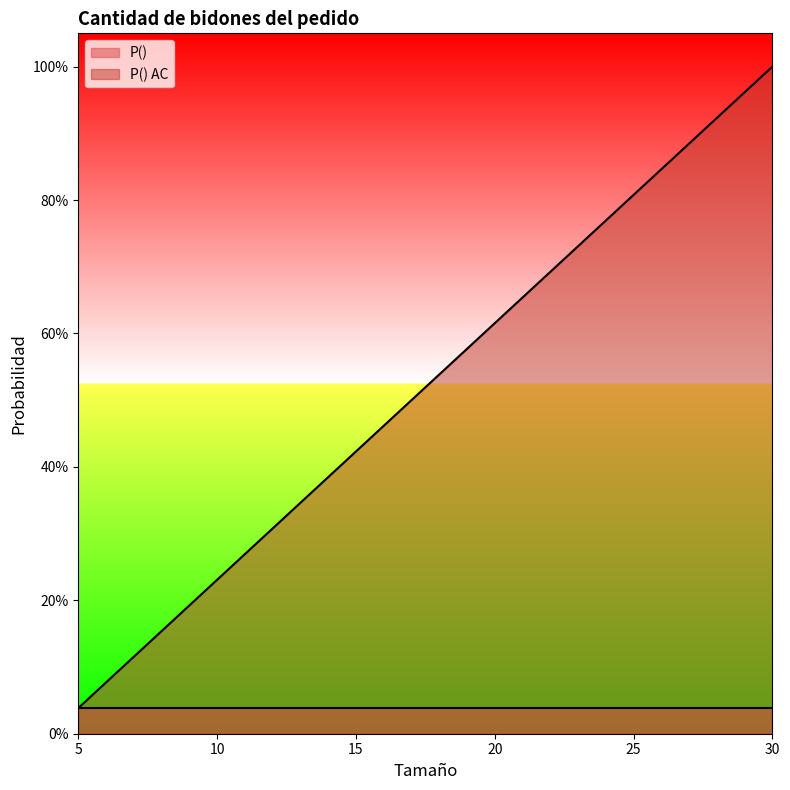

Does the chart have visible grid lines?

No